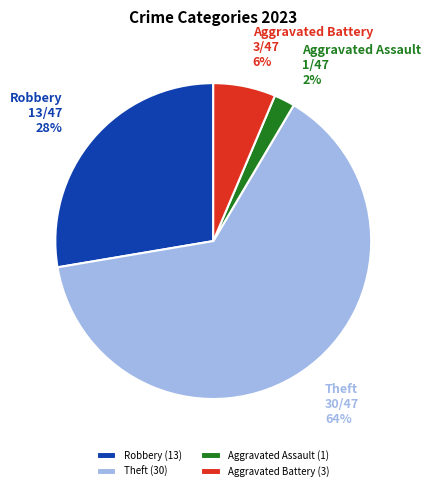

Is there a majority slice in this chart?

Yes